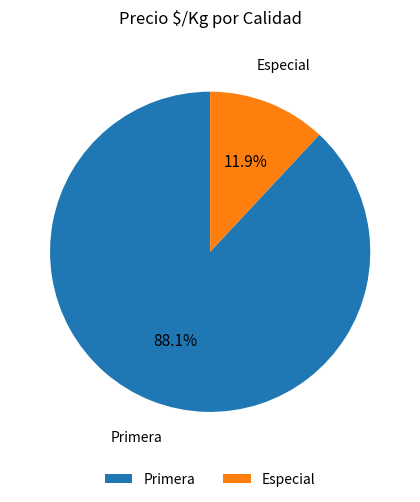

Rank the categories by value from lowest to highest.

Especial, Primera